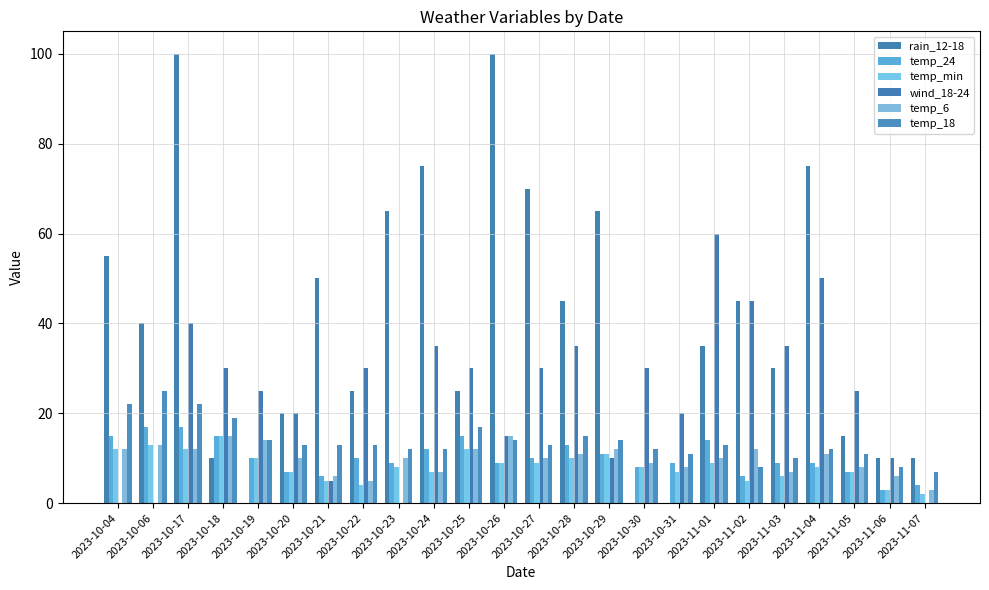

What is the difference between the temp_24 values at 2023-11-01 and 2023-11-07?

10